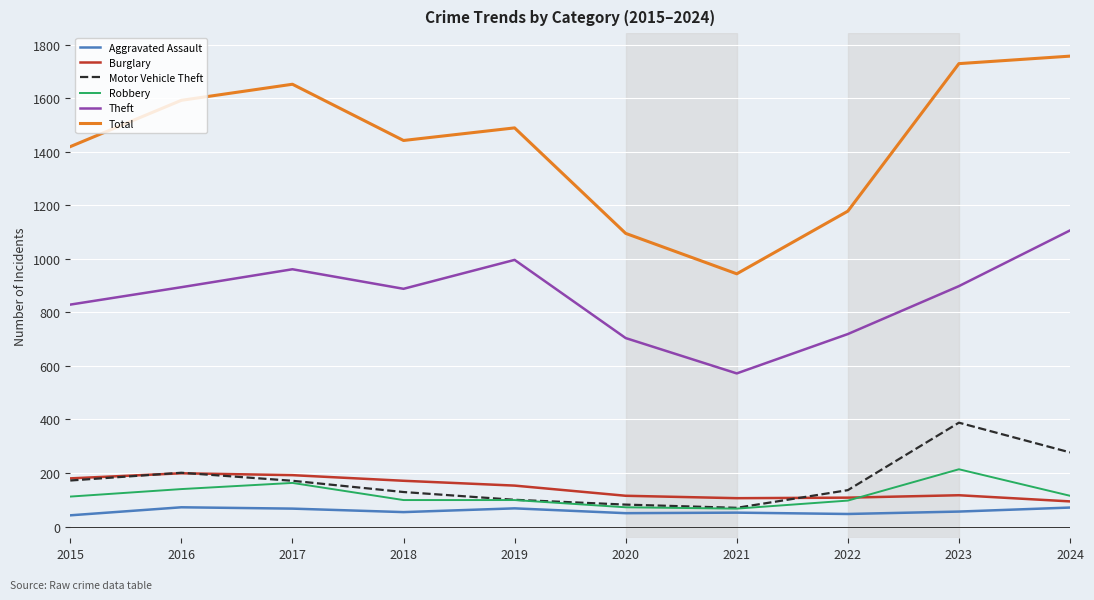

The value of Burglary at 2015 is 180. True or false?

True